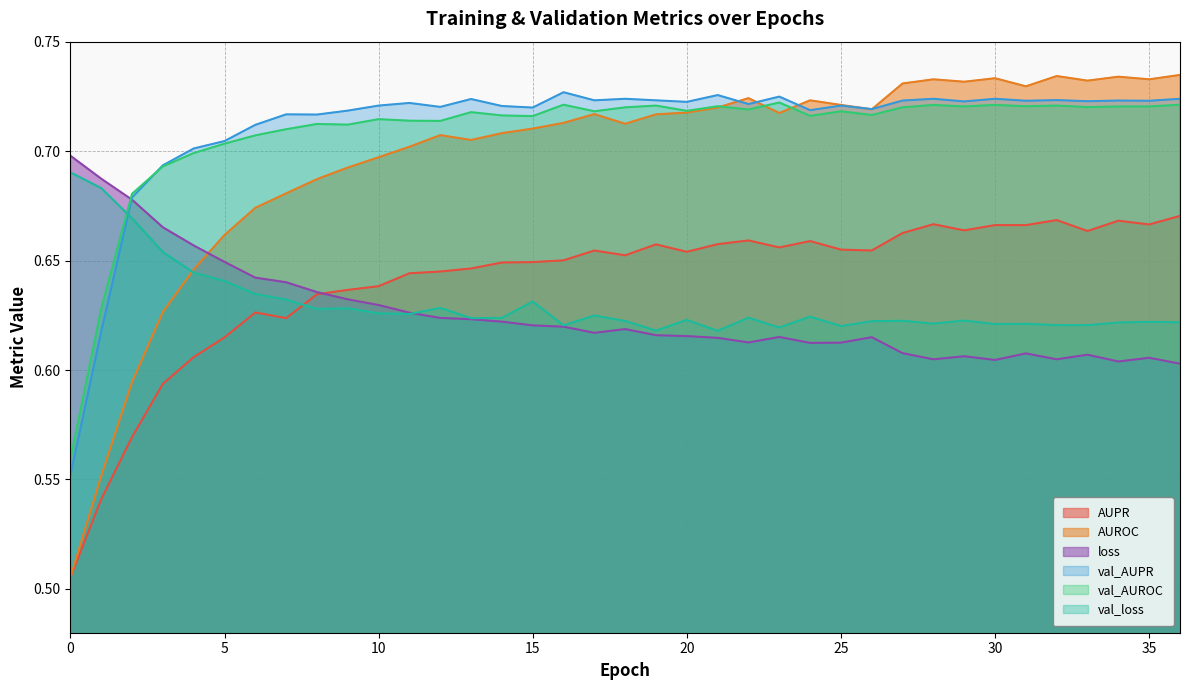

What are all the series names shown in the legend?

AUPR, AUROC, loss, val_AUPR, val_AUROC, val_loss